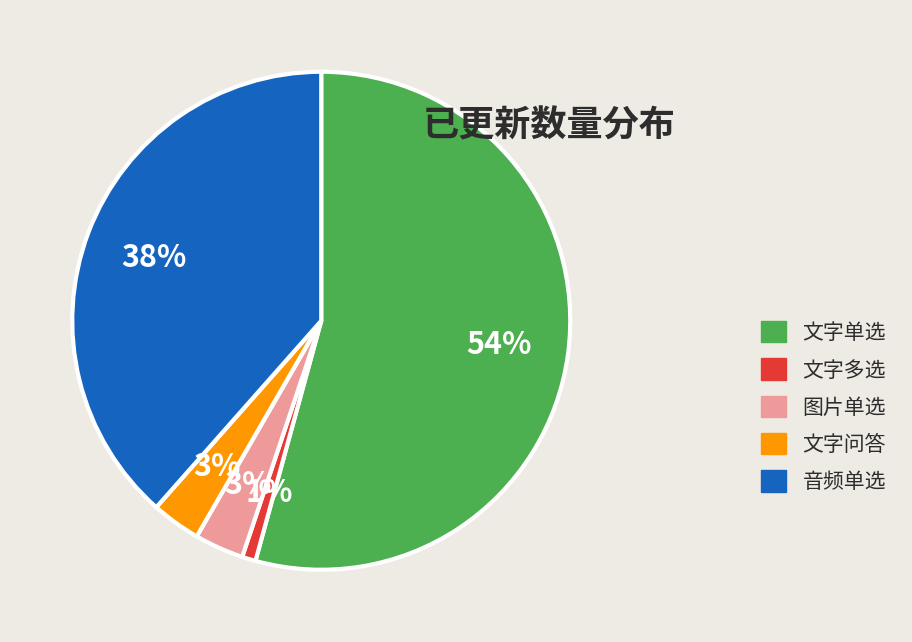

How many slices are in this pie chart?

5